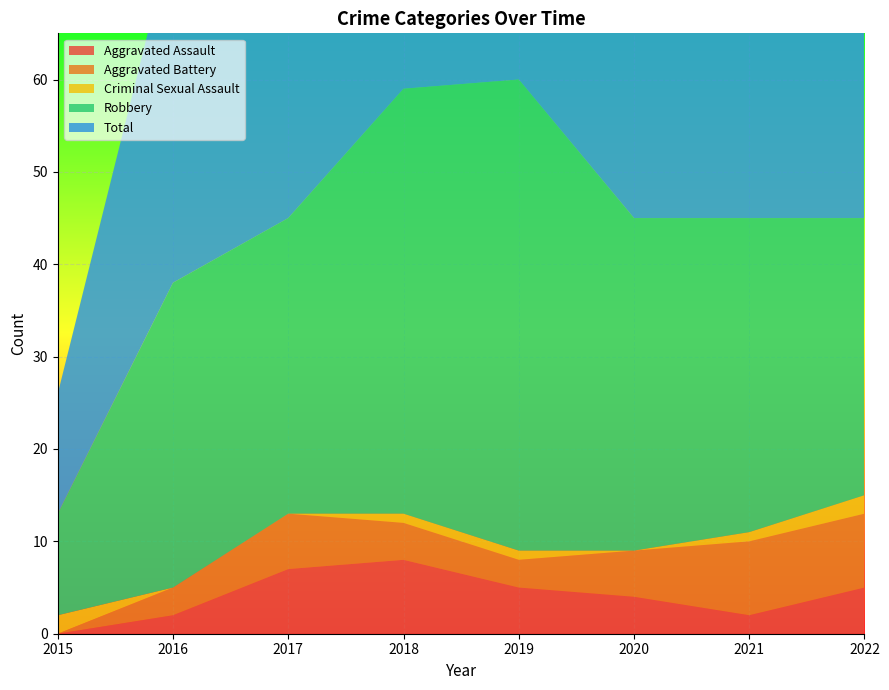

Reading left to right, list all the values displayed in this chart.

Aggravated Assault: 0	2	7	8	5	4	2	5
Aggravated Battery: 0	3	6	4	3	5	8	8
Criminal Sexual Assault: 2	0	0	1	1	0	1	2
Robbery: 11	33	32	46	51	36	34	30
Total: 13	38	45	59	60	45	45	46